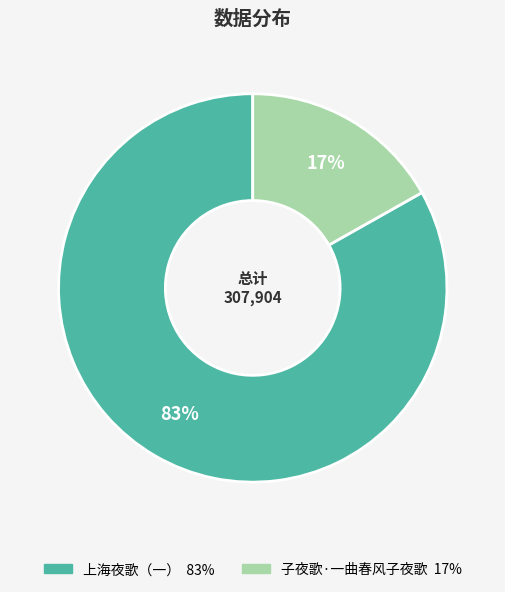

Which category has the biggest portion of the pie?

上海夜歌（一）